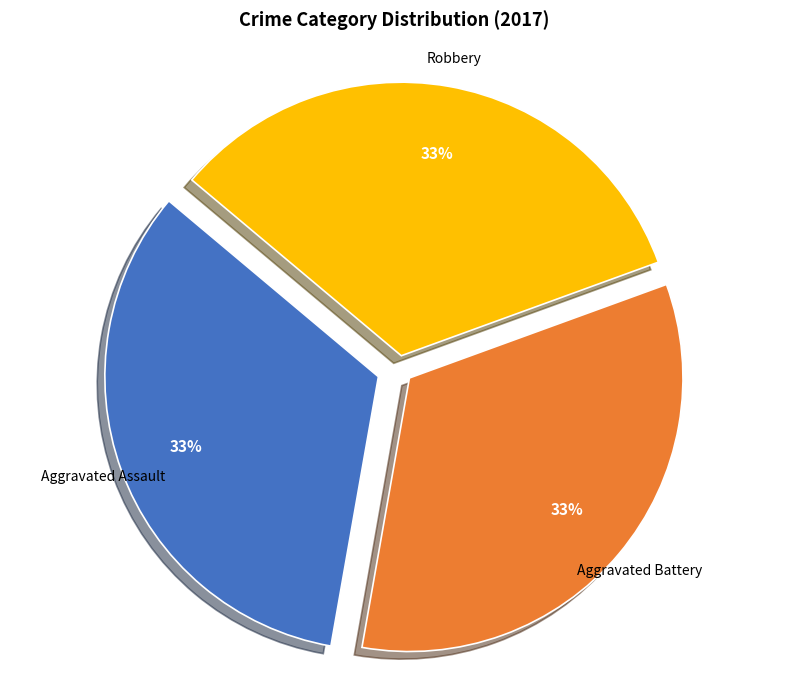

Is it true that Aggravated Assault is 33% of the pie?

True